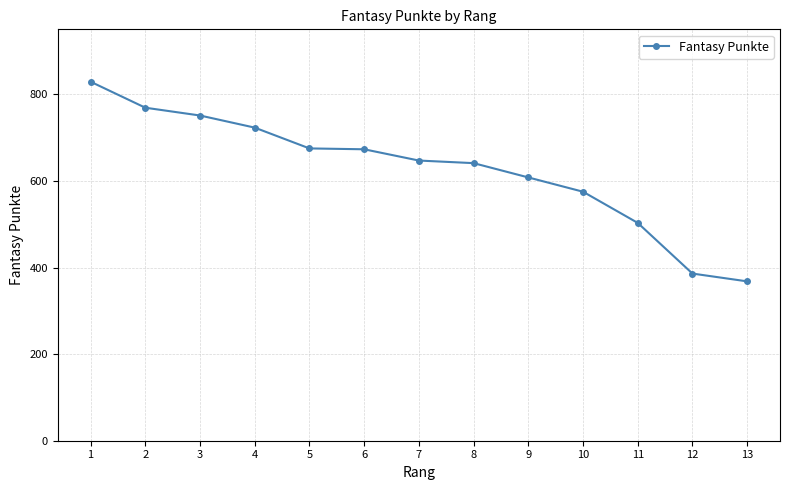

What is the change in value from 3 to 6?

-78